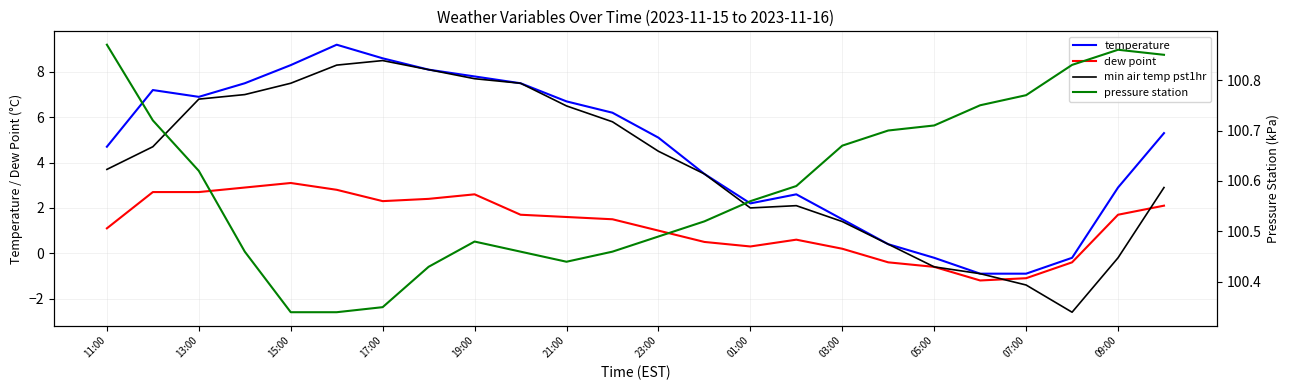

After their last crossing, which series has the higher values: dew point or min air temp pst1hr?

min air temp pst1hr